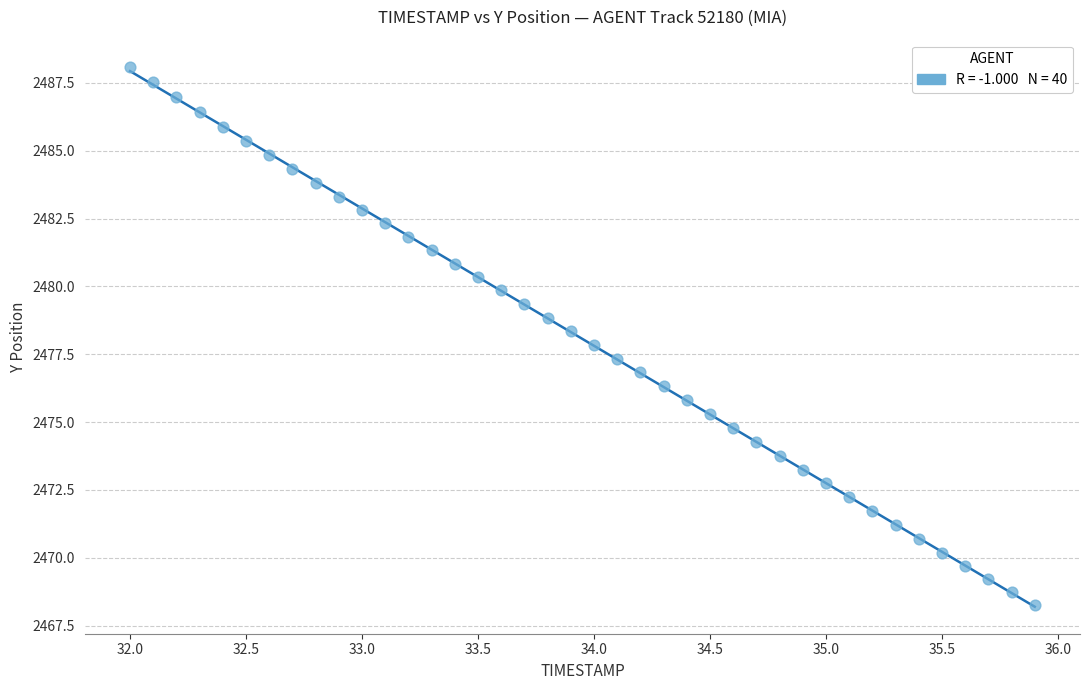

What is the range of X values (max minus min)?

3.9